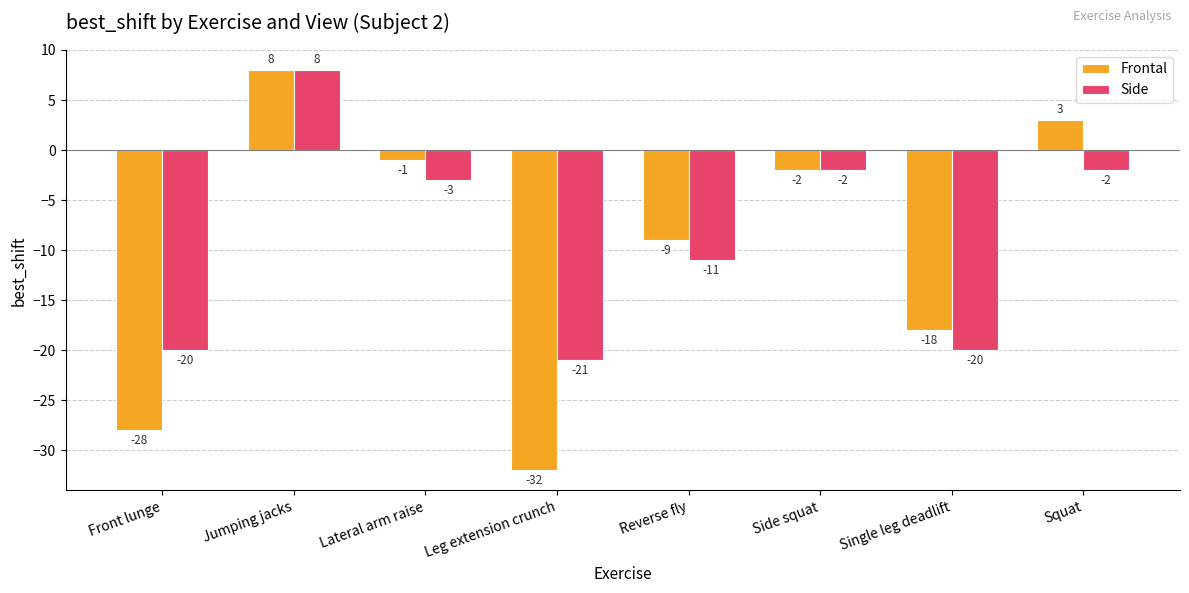

Rank the series by their average value, from lowest to highest.

Frontal, Side